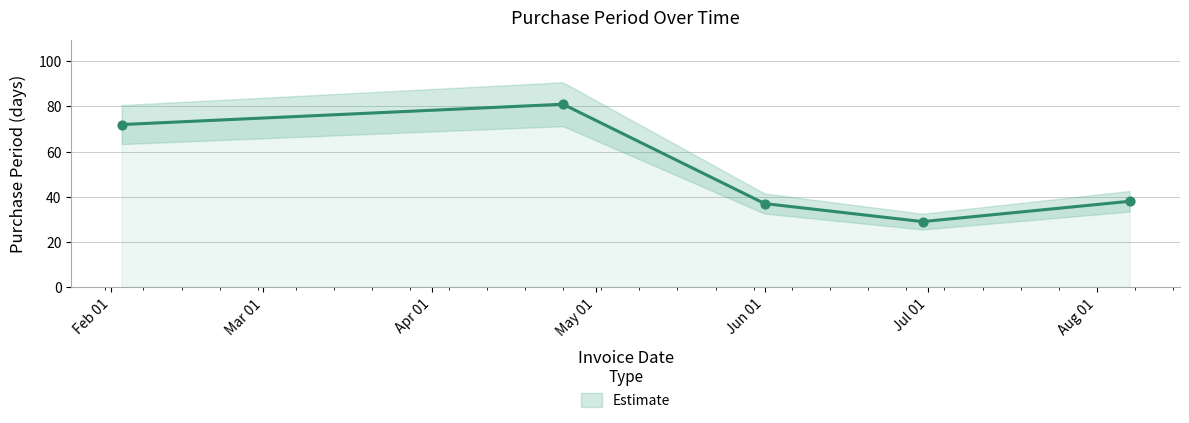

What is the change in value from 2017-04-25 to 2017-06-30?

-52